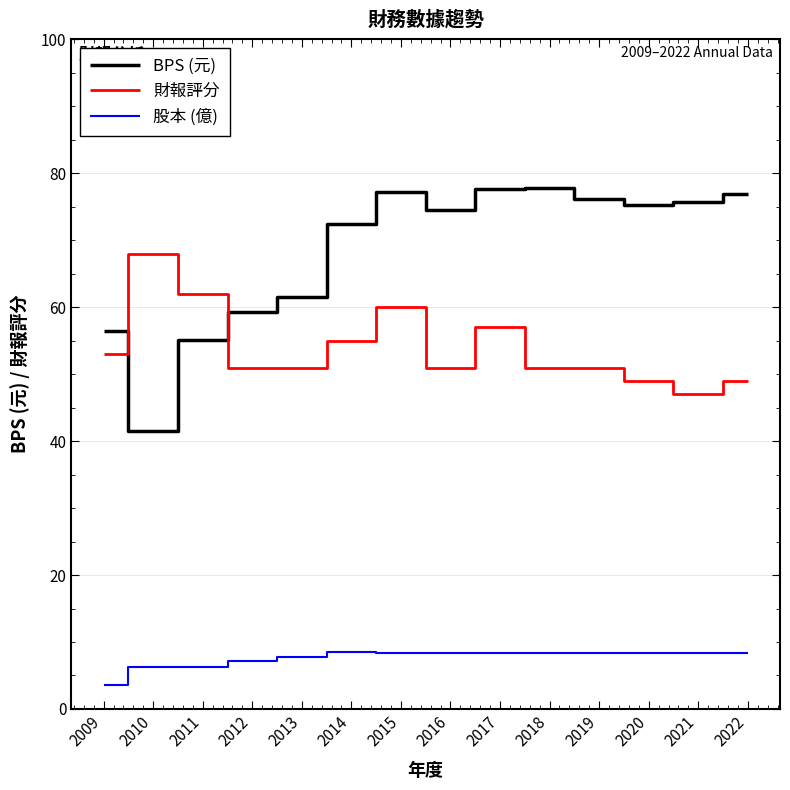

At which label does BPS (元) reach its minimum?

2010